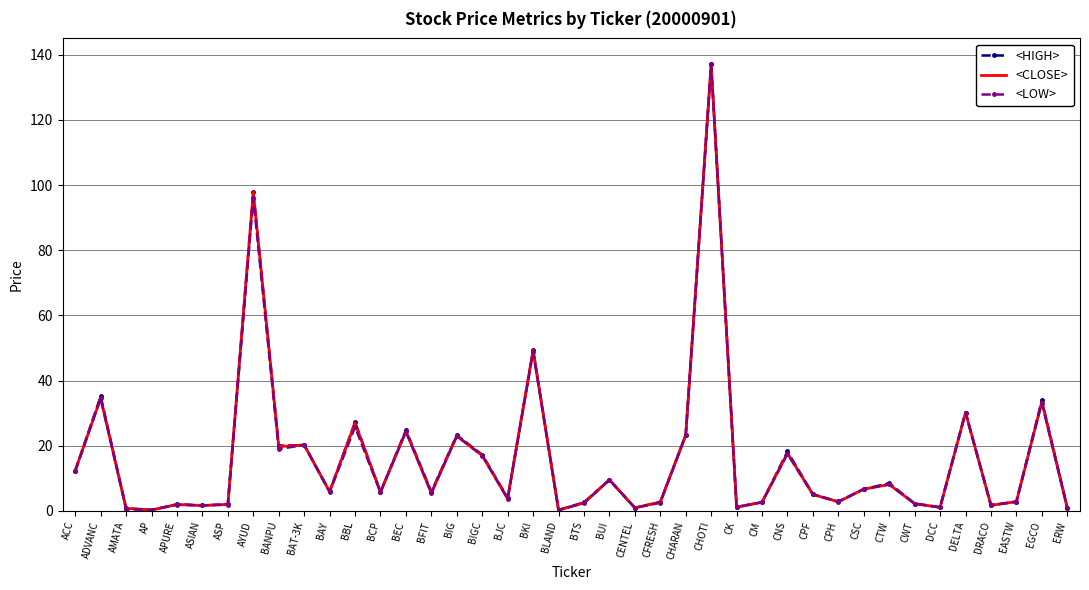

What position from the right is DELTA?

5